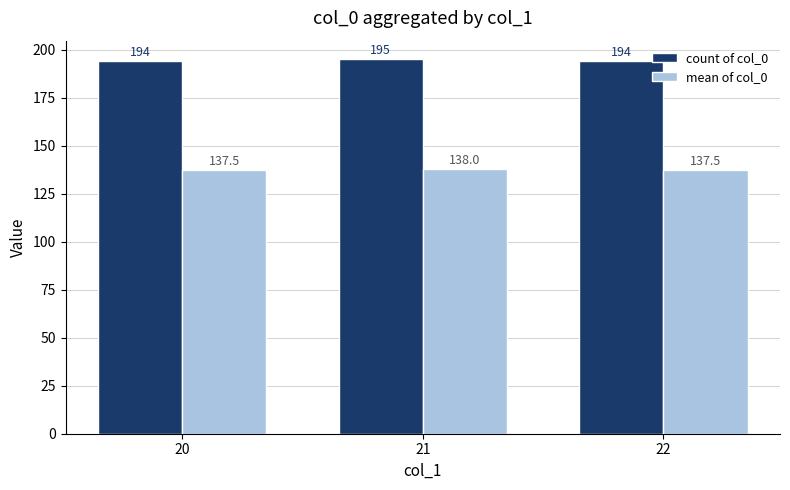

What is the value of the mean of col_0 bar at the 3rd from the left?

137.5